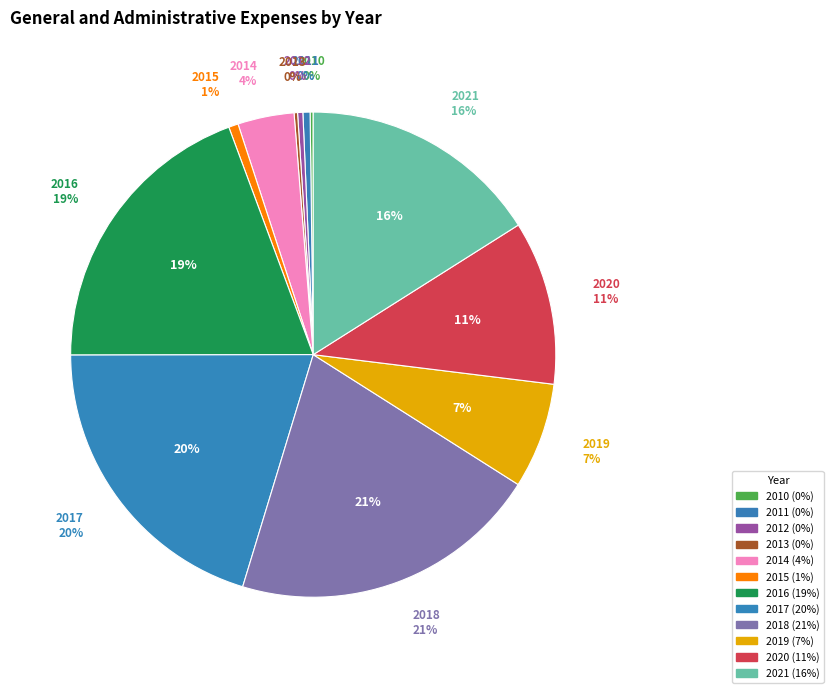

To the nearest percent, what is the difference between the 2021 and 2017 slice percentages?

4%